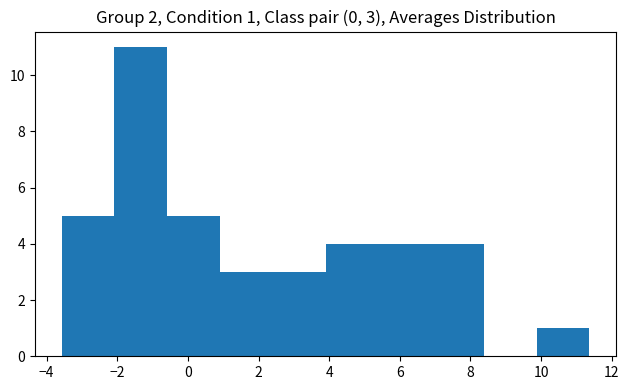

Which range on the x-axis has the tallest bar?

-2.0 to -0.6